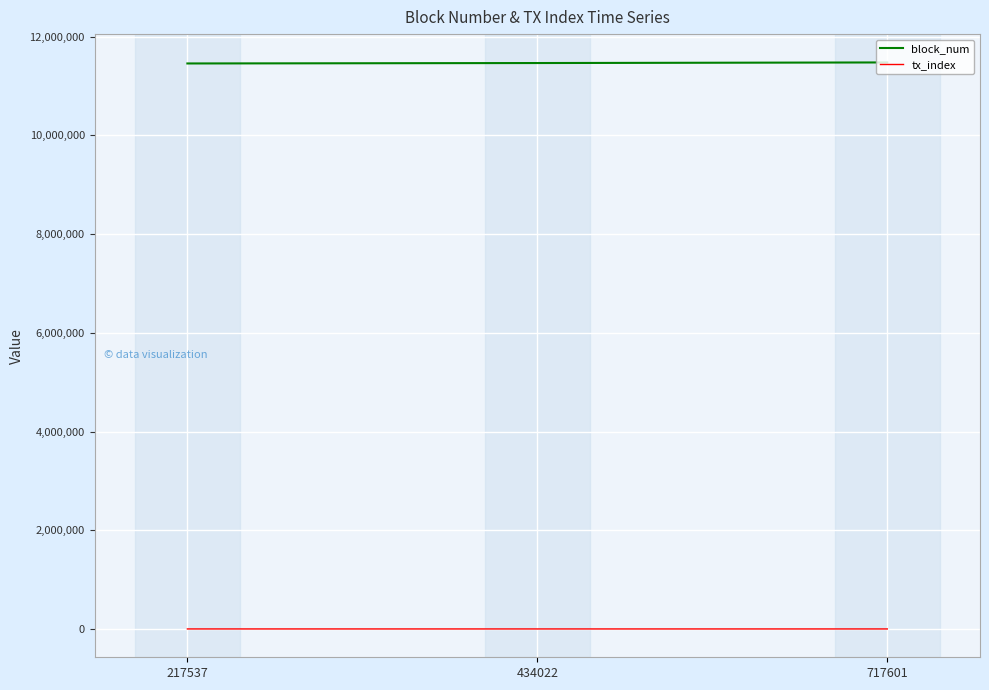

List the series in order of their peak value, highest first.

block_num, tx_index